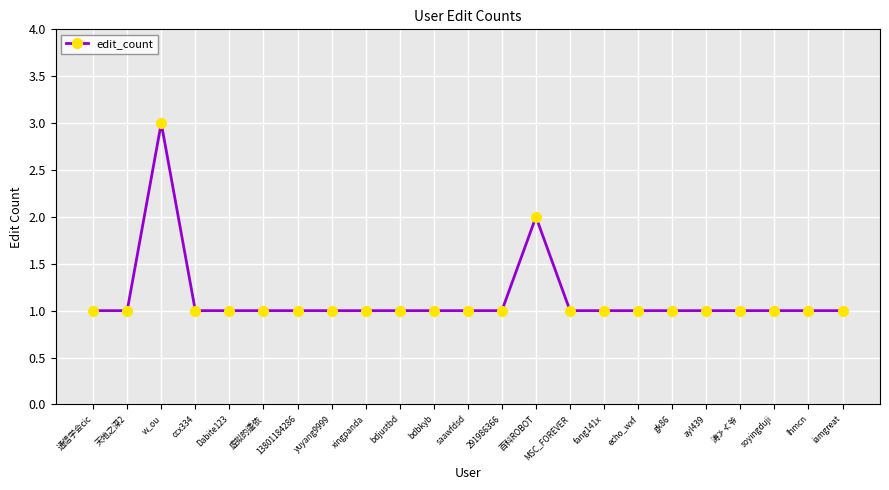

Approximately how many times larger is the value at fang141x compared to 291986366?

1.0